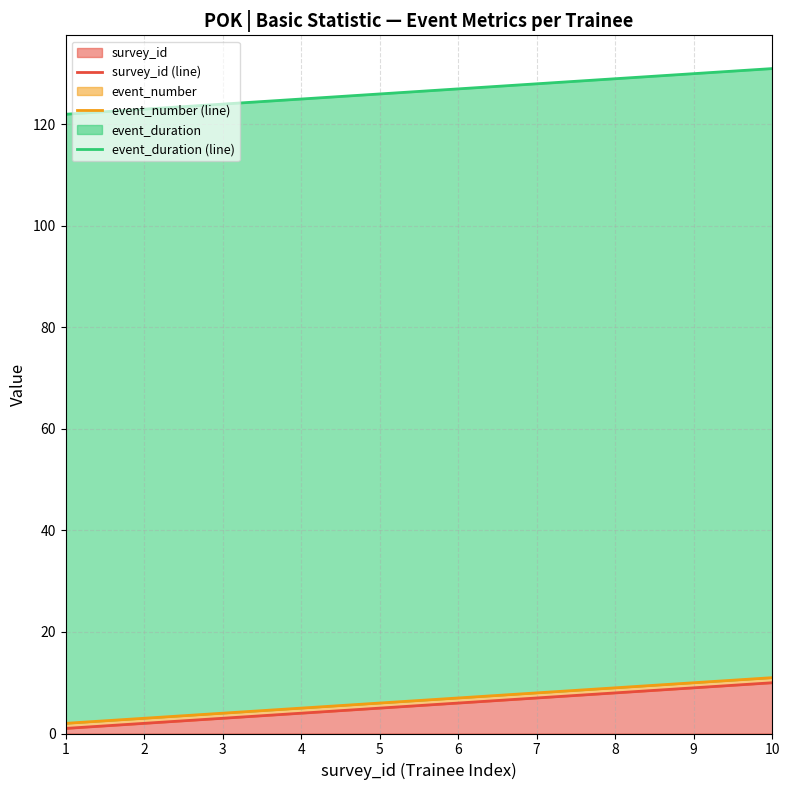

Reading left to right, extract all data points from this chart.

survey_id (line): 1=1	2=2	3=3	4=4	5=5	6=6	7=7	8=8	9=9	10=10
event_number (line): 1=2	2=3	3=4	4=5	5=6	6=7	7=8	8=9	9=10	10=11
event_duration (line): 1=122	2=123	3=124	4=125	5=126	6=127	7=128	8=129	9=130	10=131